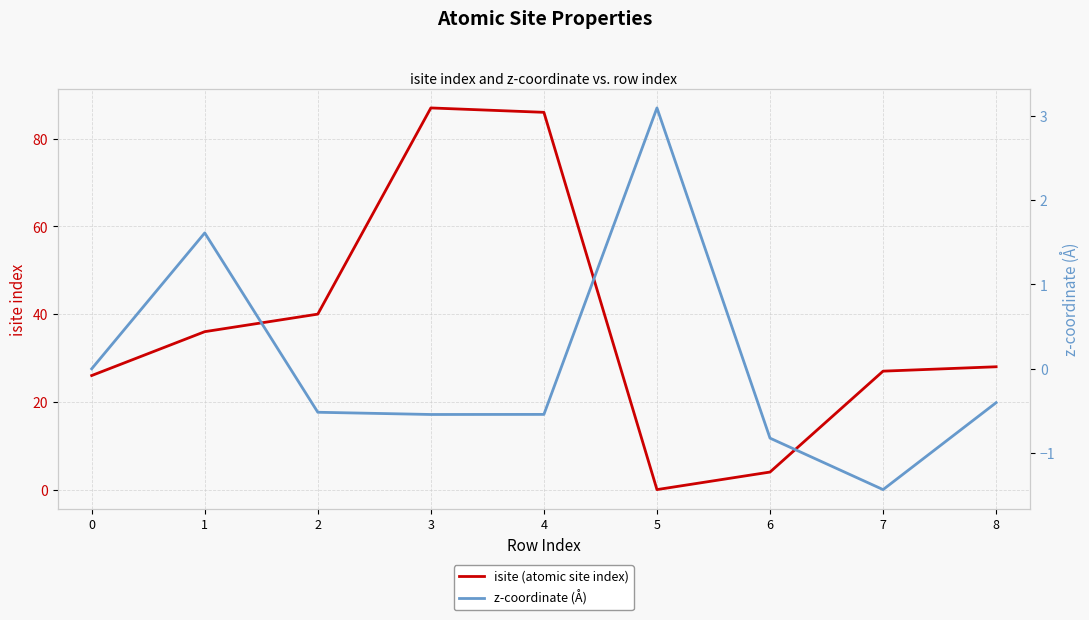

The z-coordinate (Å) series shows -0.5 at 6. True or false?

False